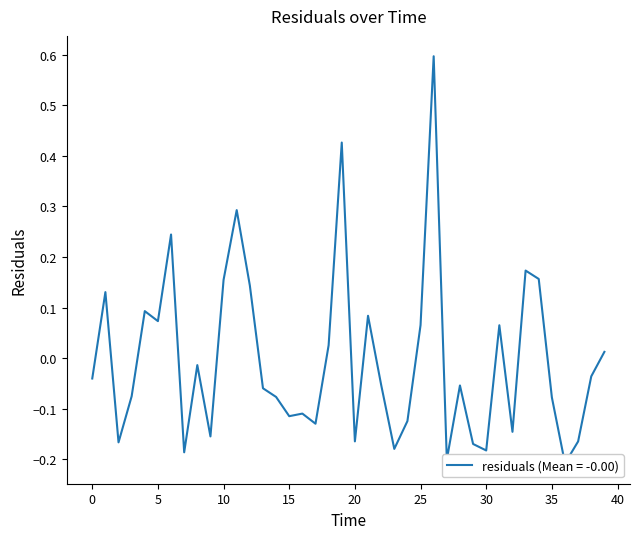

How many lines are shown in the chart?

1